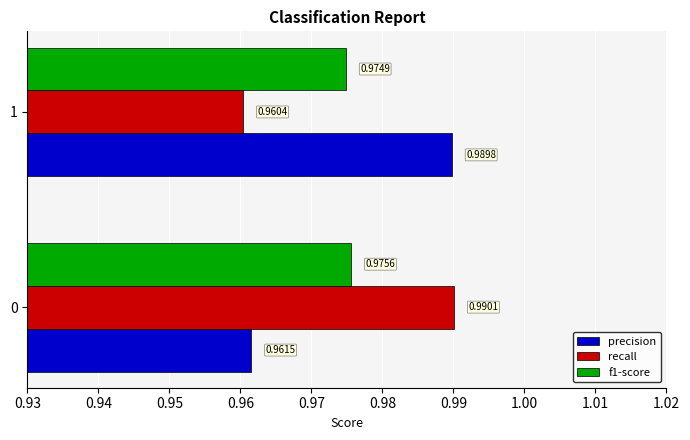

List the series in order of their peak value, highest first.

recall, precision, f1-score